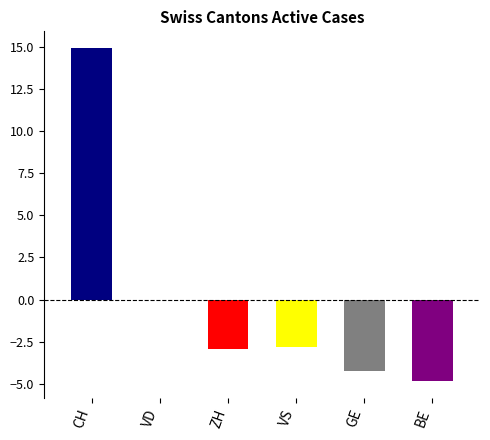

At which category is the sum across all series the highest?

CH